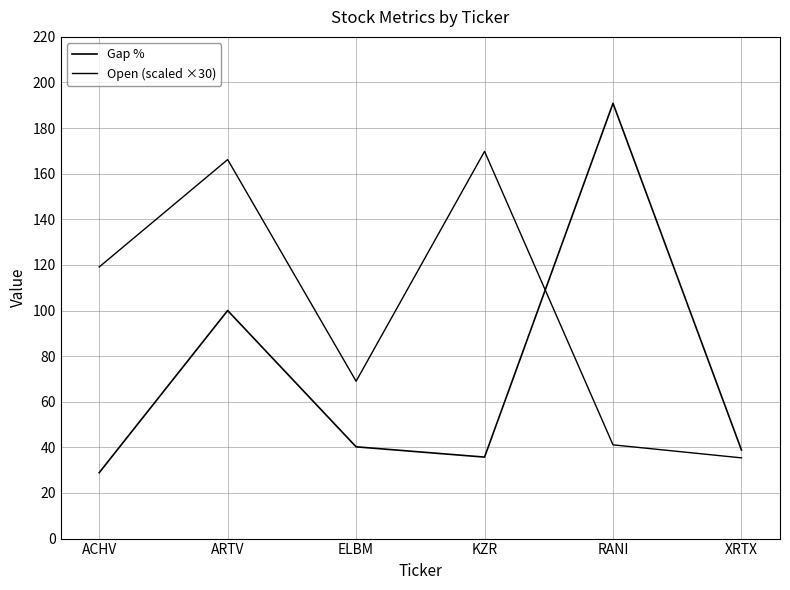

The value of Open (scaled ×30) at ELBM is 69.0. True or false?

True